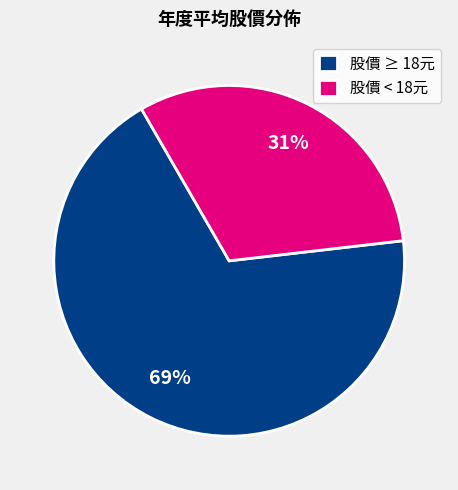

What percentage is the 股價 < 18元 slice, to the nearest percent?

31%